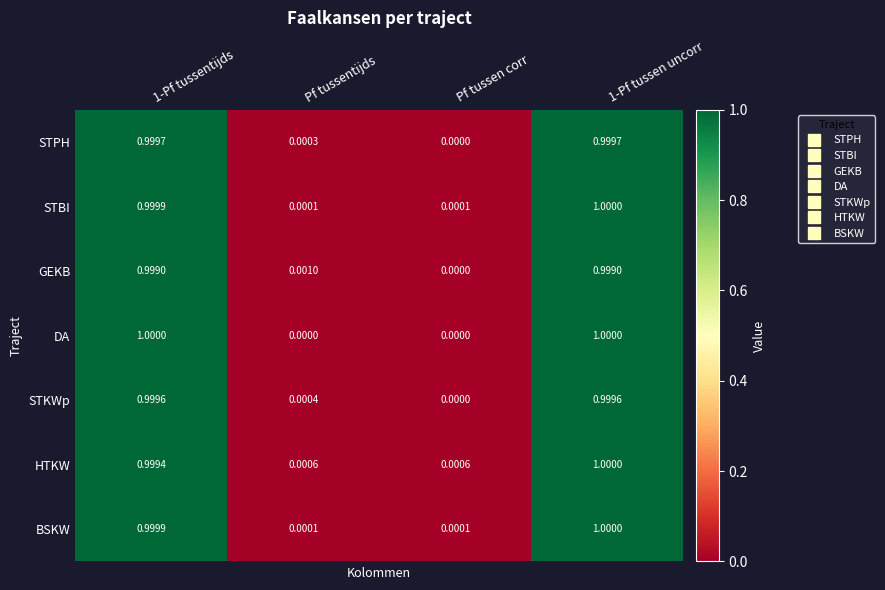

Which series has the largest total across all categories?

HTKW